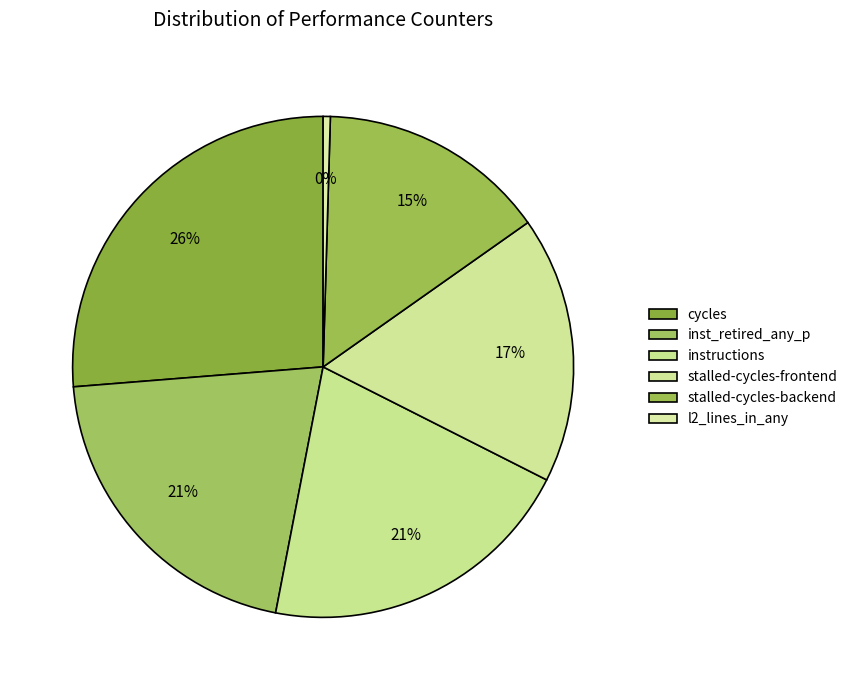

True or false: l2_lines_in_any accounts for 0% of the total.

True